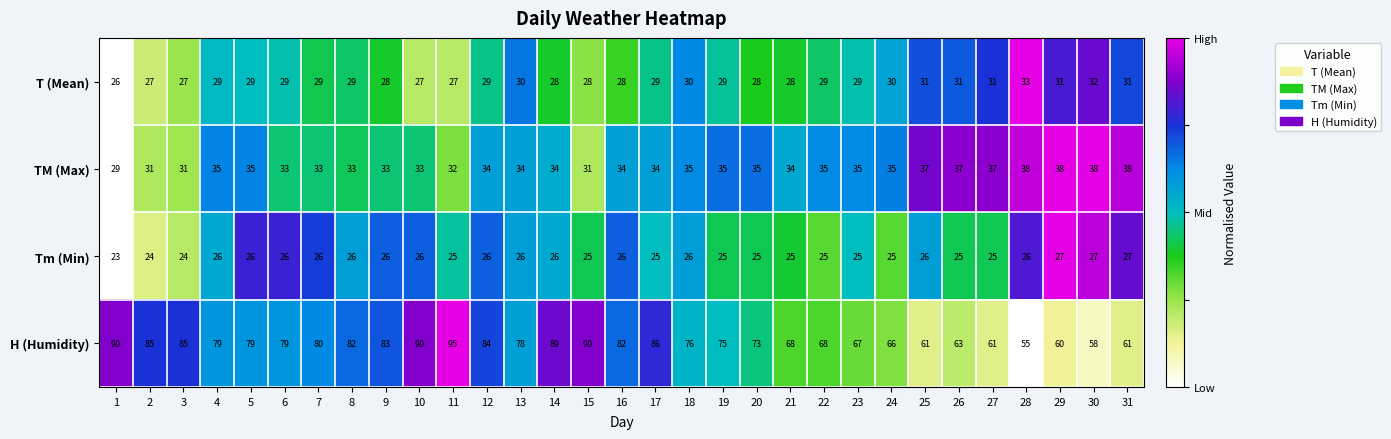

True or false: T (Mean) has a value of 45 at 3.

False